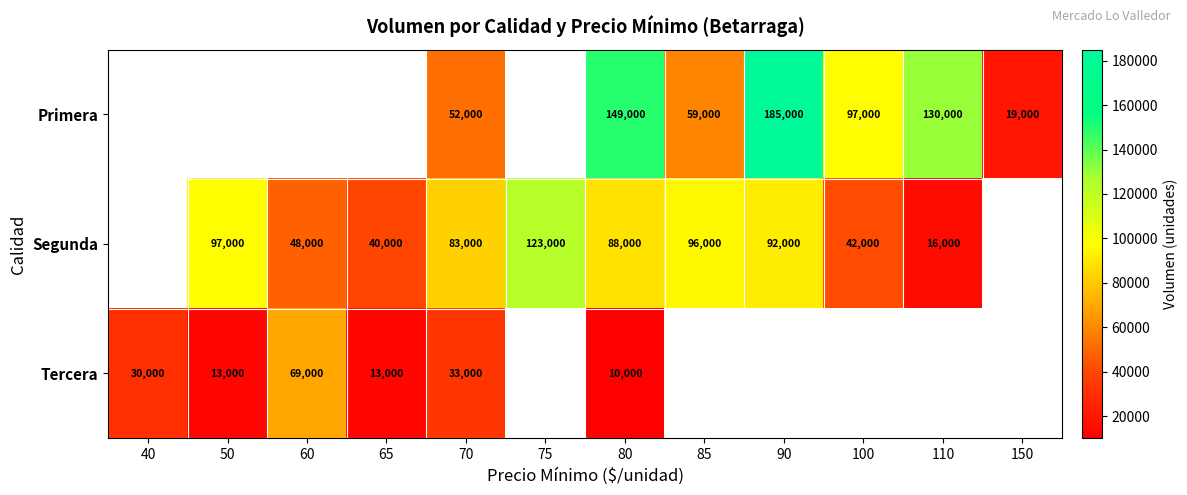

What is the difference between the Primera values at 90 and 70?

133000